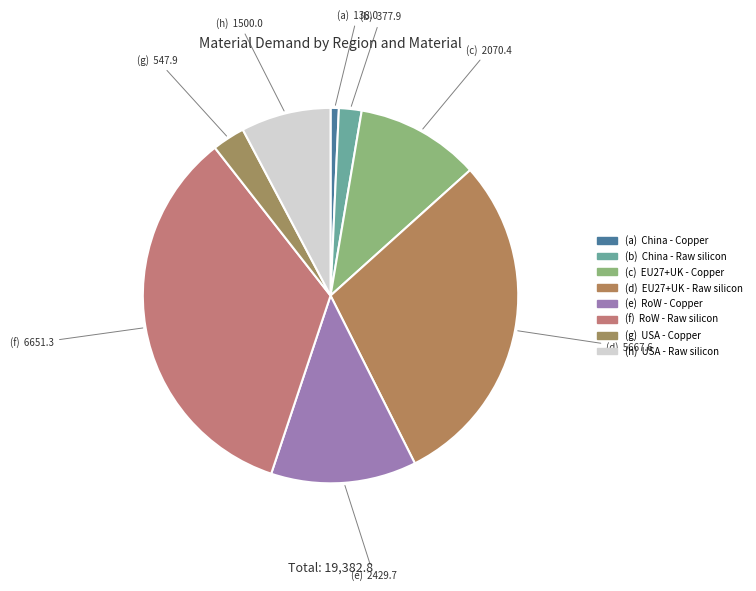

How many slices are in this pie chart?

8